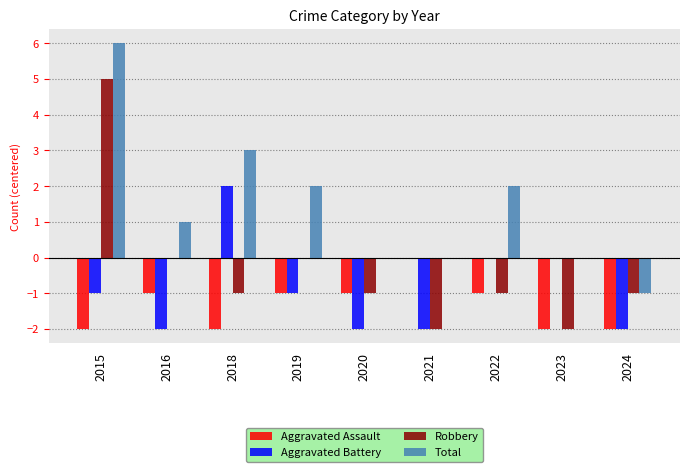

How many groups of bars are there?

9